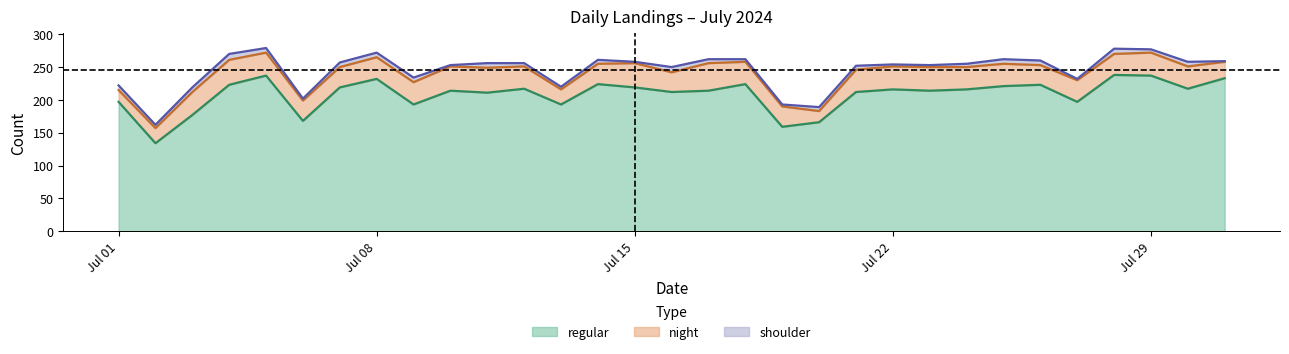

Reading left to right, extract all data points from this chart.

regular: 197	134	177	223	237	168	219	232	193	214	211	217	193	224	219	212	214	224	159	166	212	216	214	216	221	223	197	238	237	217	233
night: 18	23	35	38	35	31	31	33	34	37	38	34	23	31	37	30	42	34	31	17	34	35	36	34	34	30	33	32	35	34	25
shoulder: 7	5	7	9	7	3	7	7	7	2	7	5	4	6	2	8	6	4	3	6	6	3	3	5	7	7	2	8	5	7	1